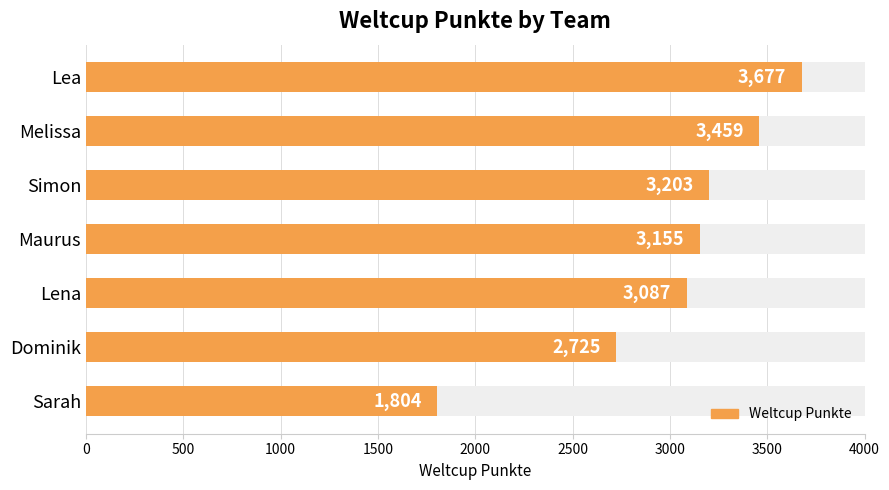

What is the difference between the maximum and minimum values?

1873